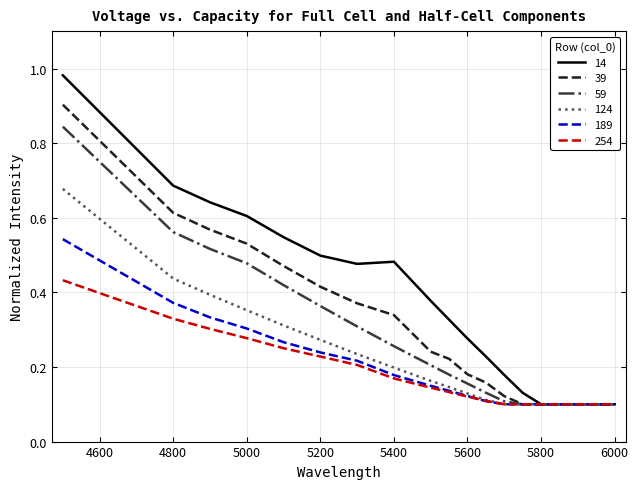

Does the chart display data point markers on the line(s)?

No